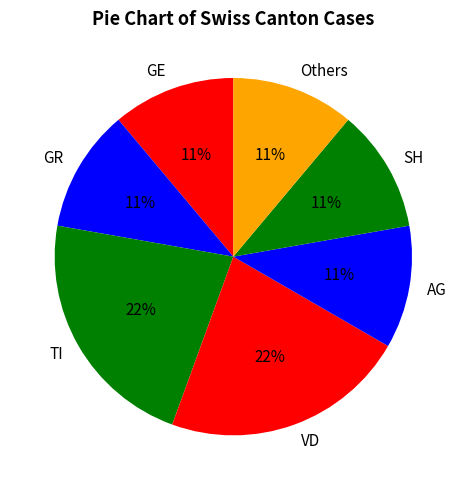

Is there a majority slice in this chart?

No